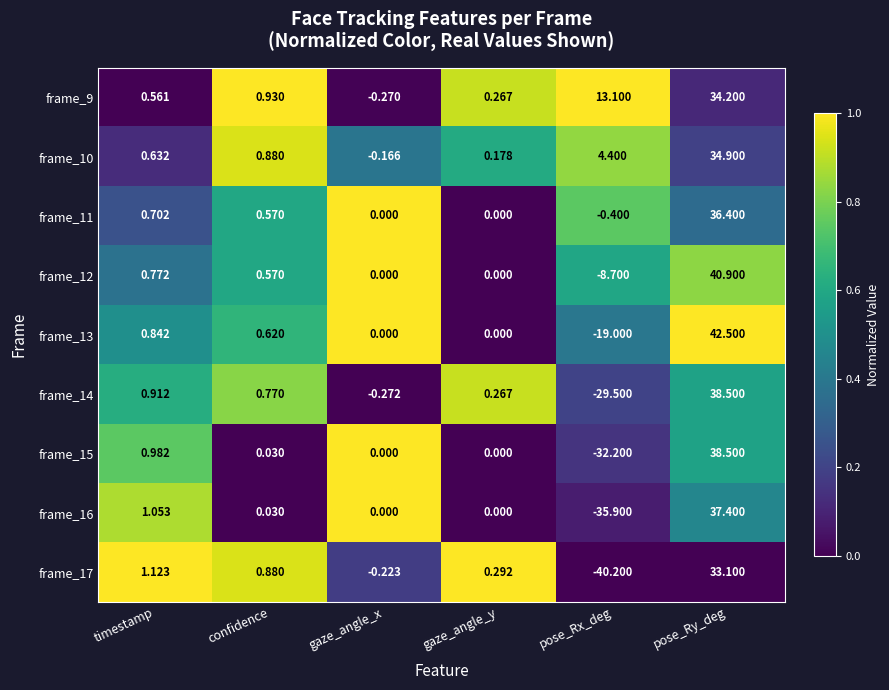

Which series has the largest total across all categories?

frame_9